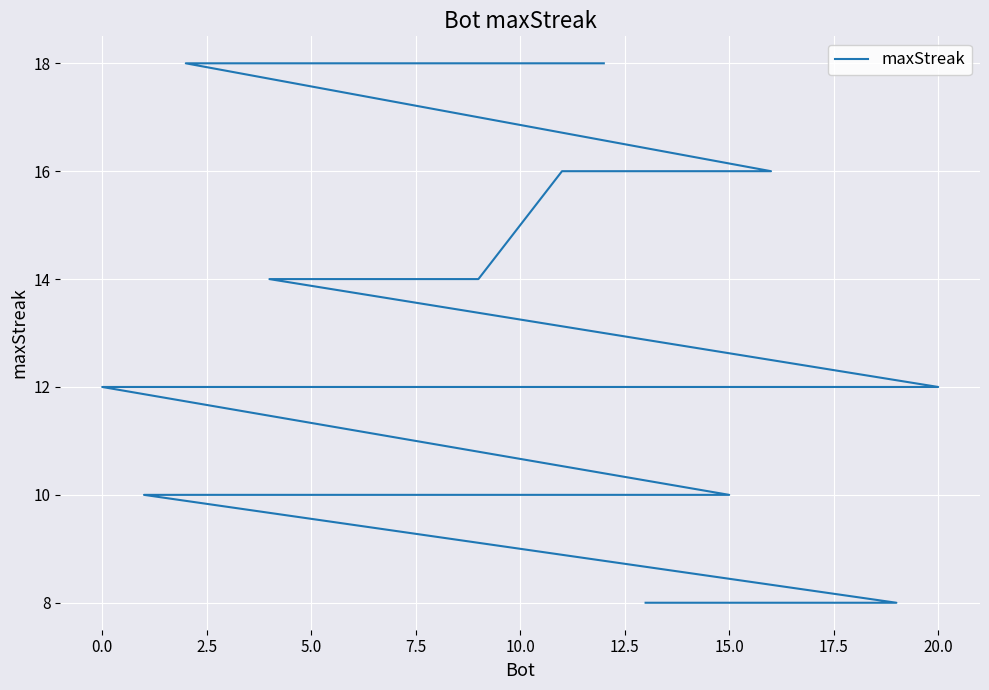

Count the values in the range 10 to 14.

13